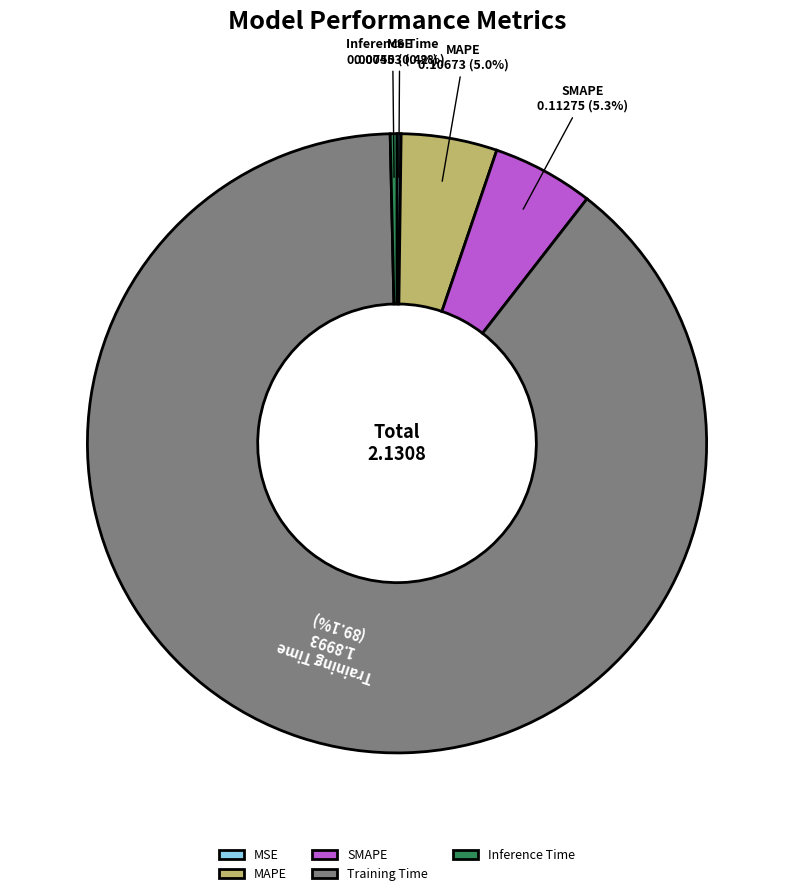

Which has a higher value, MAPE or Inference Time?

MAPE